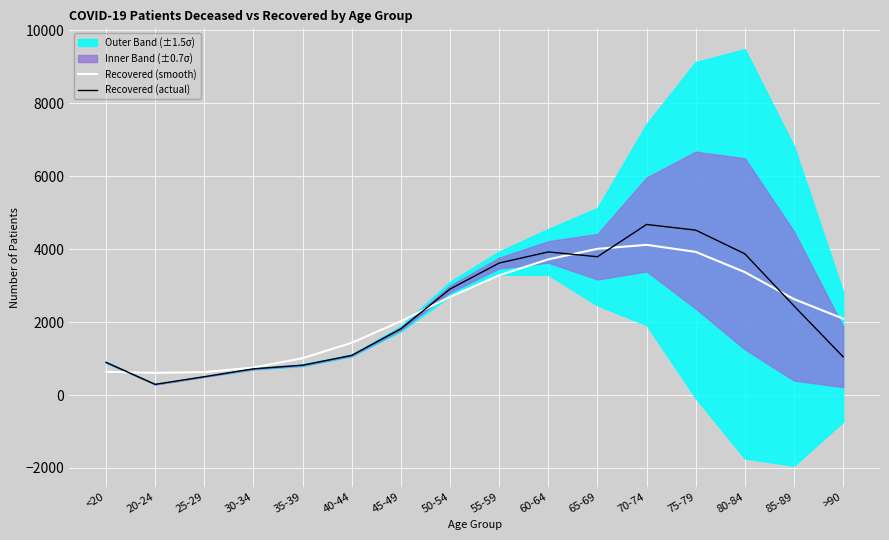

At which category does Recovered (smooth) reach its first local valley?

20-24